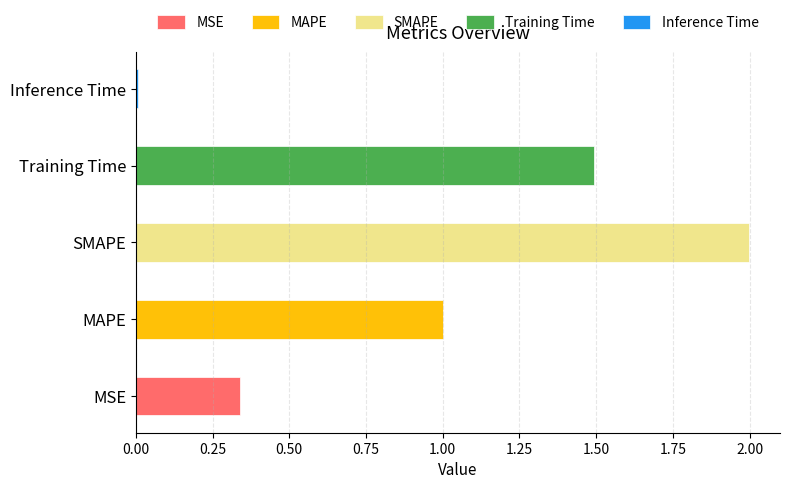

Reading left to right, extract all data points from this chart.

0.3	1.0	2.0	1.5	0.0